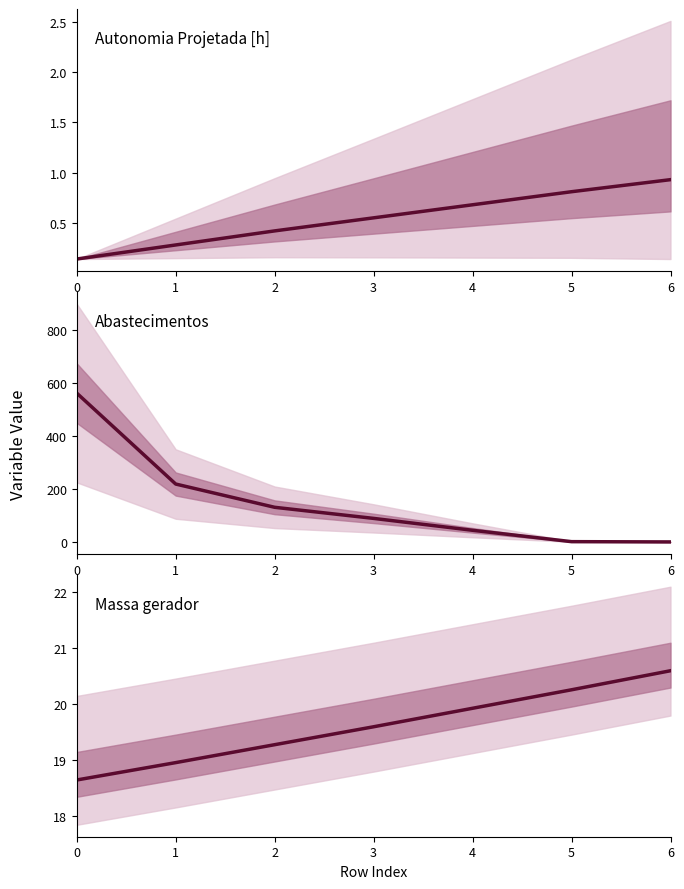

At which label does Massa gerador first exceed 19?

2